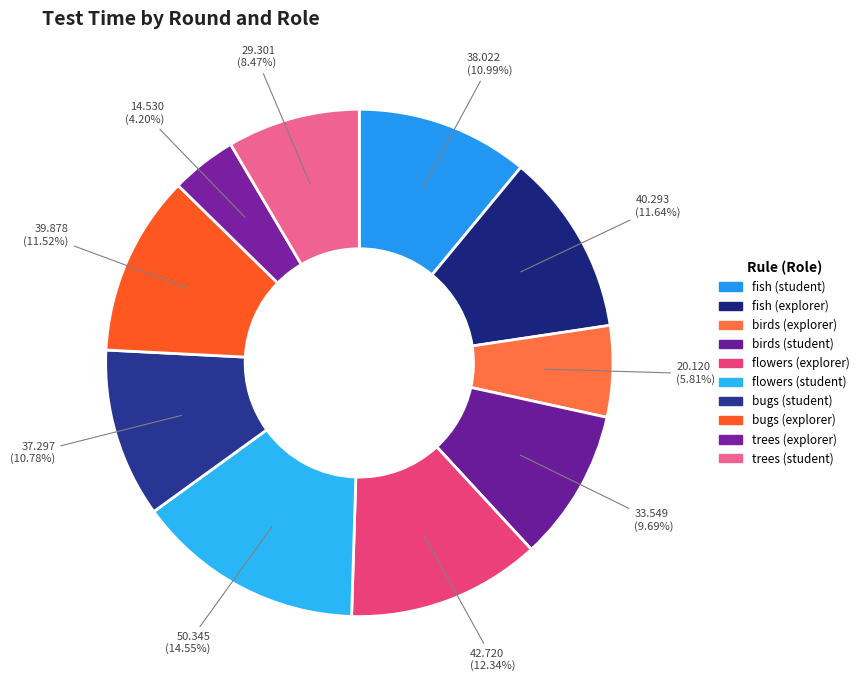

How many segments does this pie chart have?

10